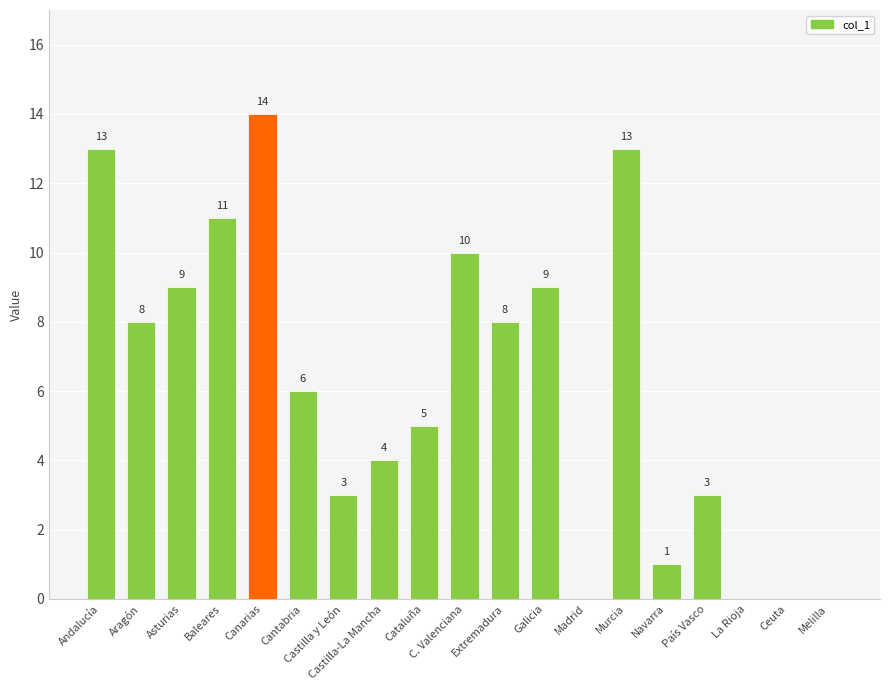

Which label corresponds to the largest value in the chart?

Canarias